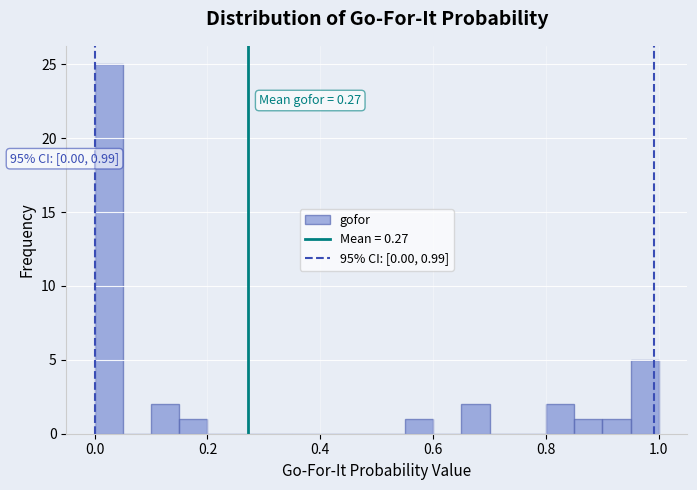

Around what value on the x-axis is the tallest bar? Give the approximate position of its centre, as read against the axis.

0.02